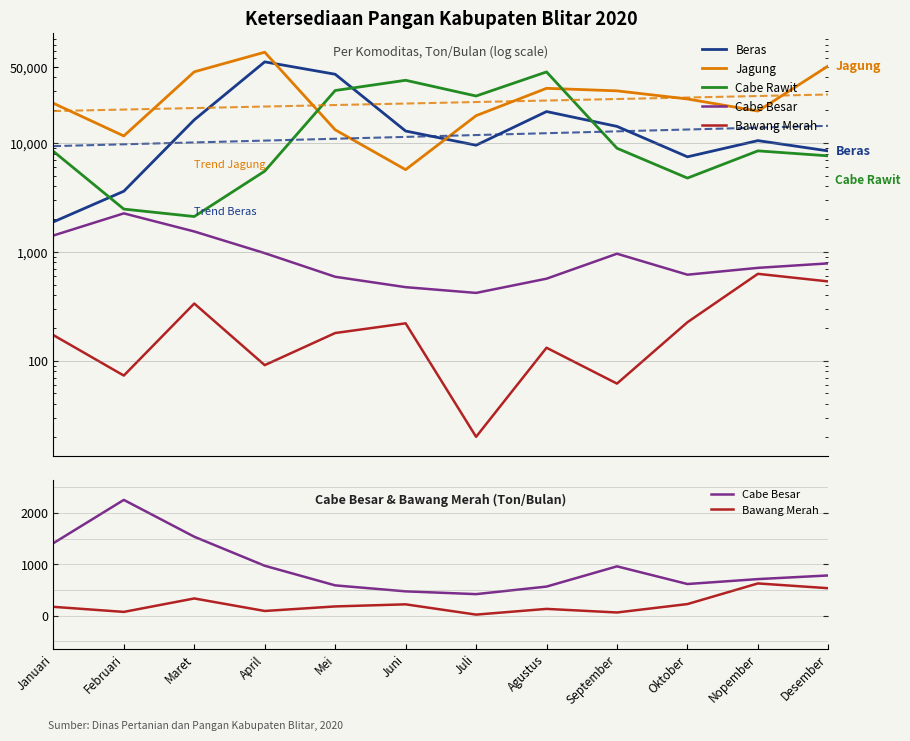

True or false: Jagung has a value of 9516.3 at Agustus.

False